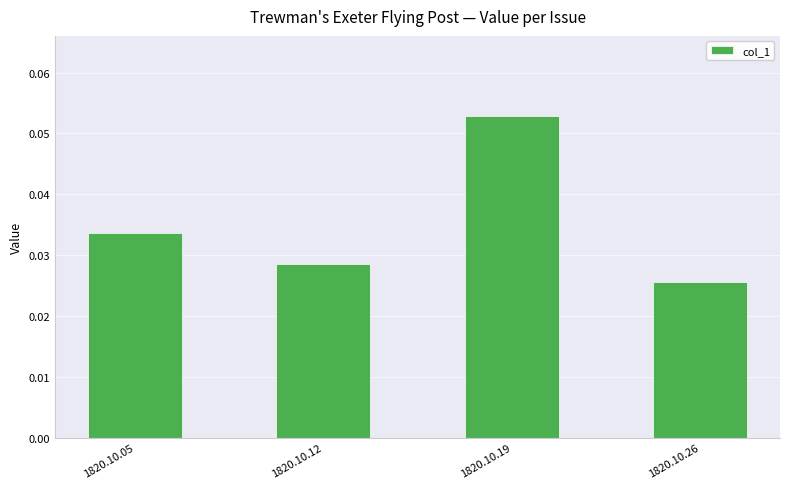

How many values are between 0 and 1?

4